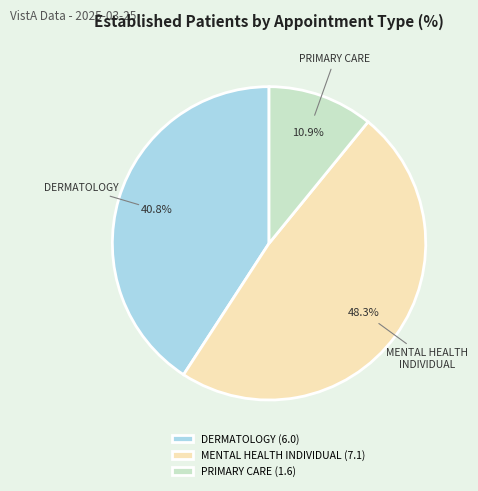

The DERMATOLOGY slice represents 36% of the pie. True or false?

False